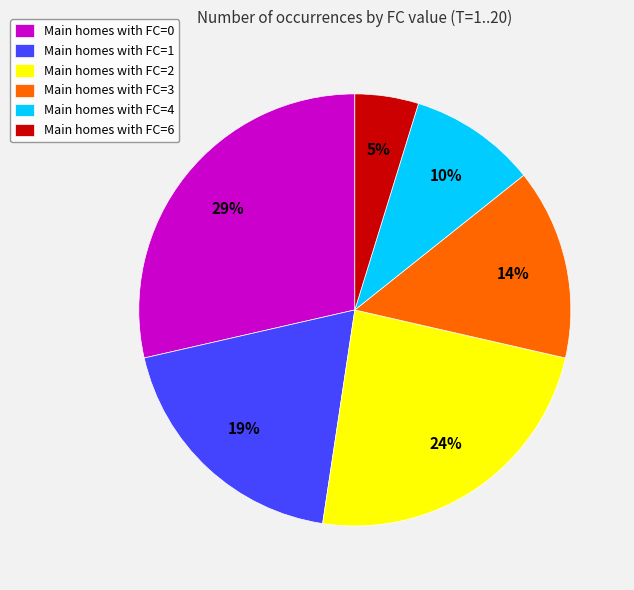

Does any single category account for the majority?

No